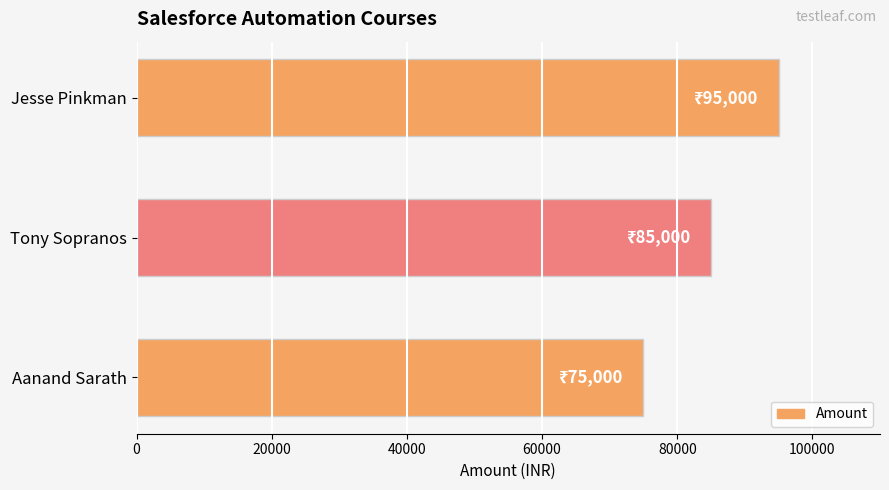

List the labels in order of value, largest first.

Jesse Pinkman, Tony Sopranos, Aanand Sarath